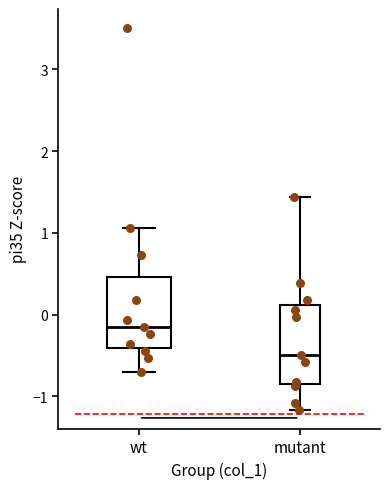

Reading left to right, read every box against the y-axis: the position of its median line, the range the box covers, and the ends of its whiskers. The values are not printed on the chart, so give them approximately, as read against the axis.

wt: median -0.2, box -0.4 to 0.5, whiskers -0.7 to 1.1
mutant: median -0.5, box -0.8 to 0.1, whiskers -1.2 to 1.4